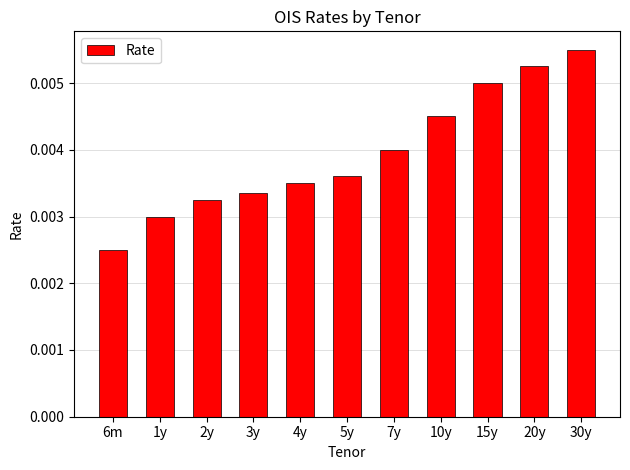

At which label is the value closest to 0?

6m